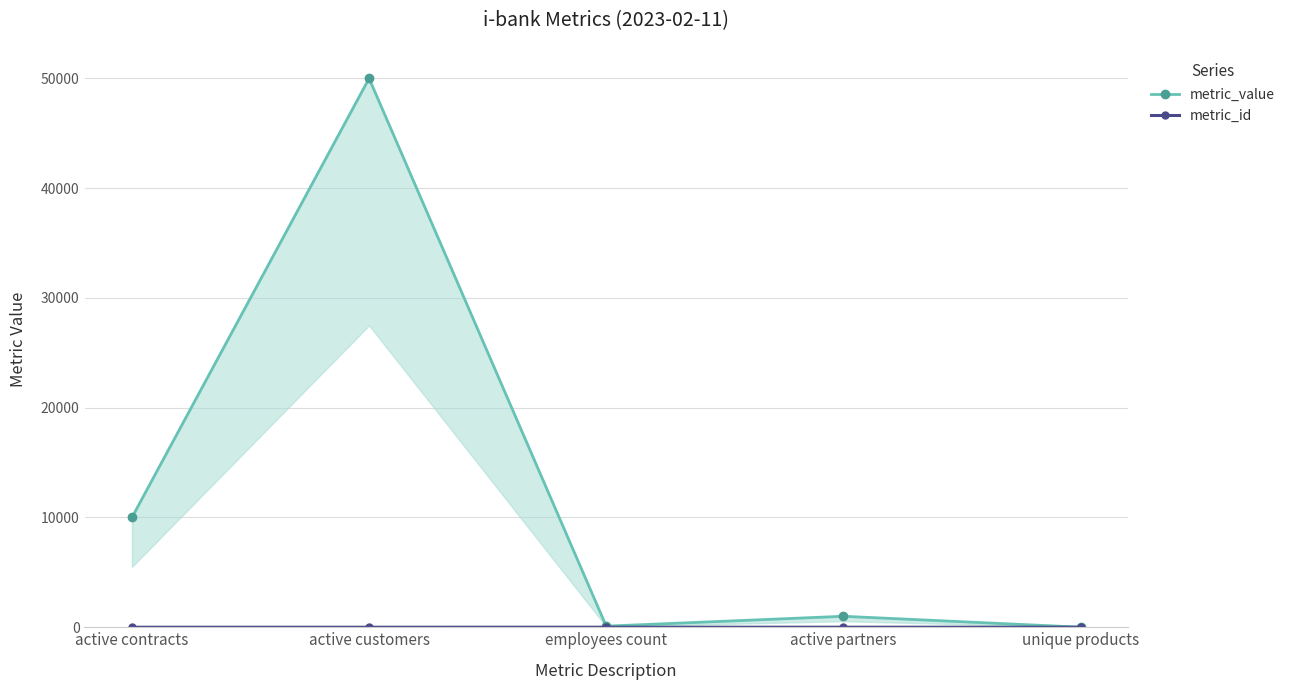

What is the difference between the metric_value values at employees count and active customers?

49900